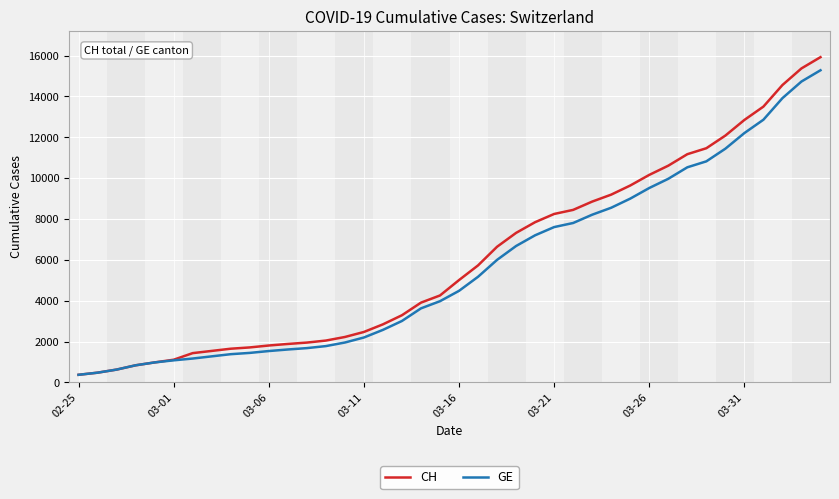

What are all the series names shown in the legend?

CH, GE